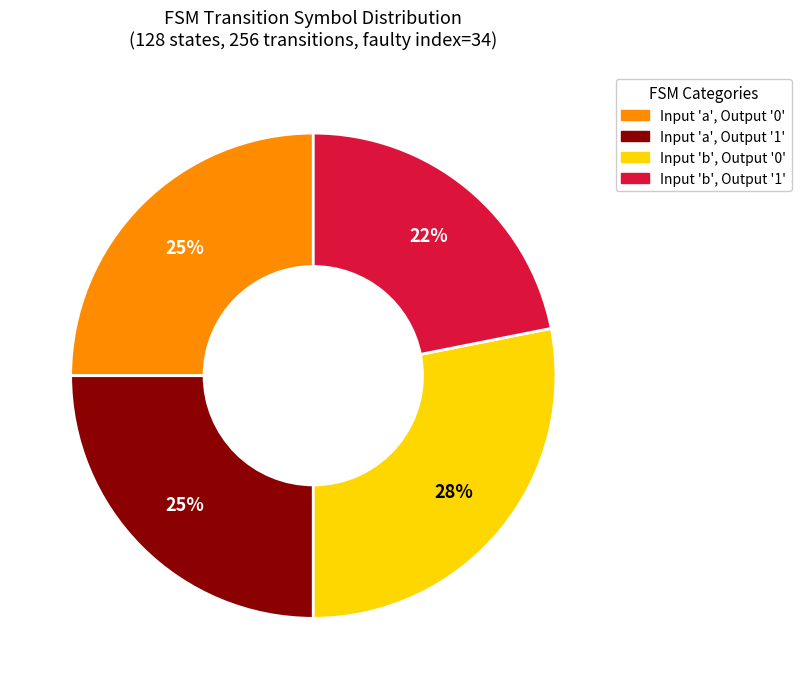

To the nearest percent, what is the difference between the largest and smallest slice percentages?

6%